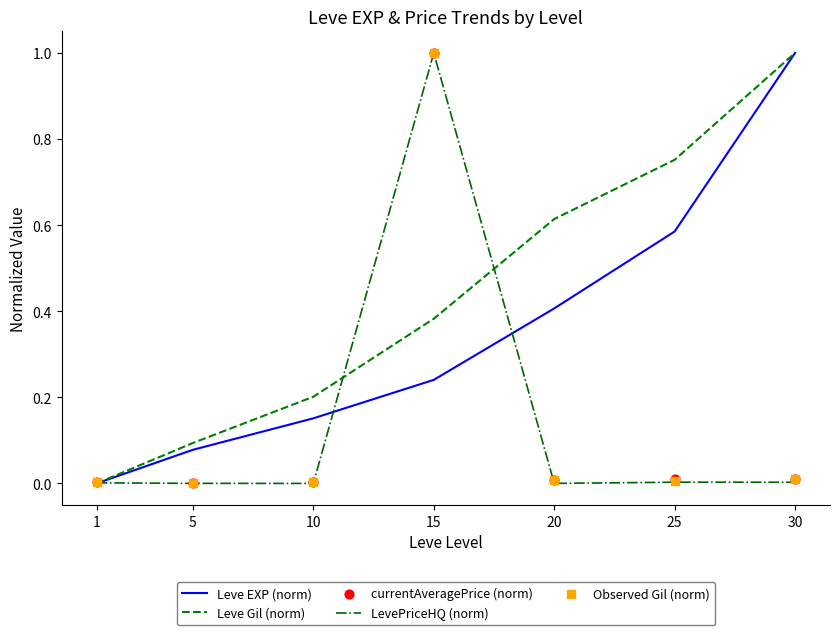

Which series reaches the maximum Y coordinate?

Leve EXP (norm)